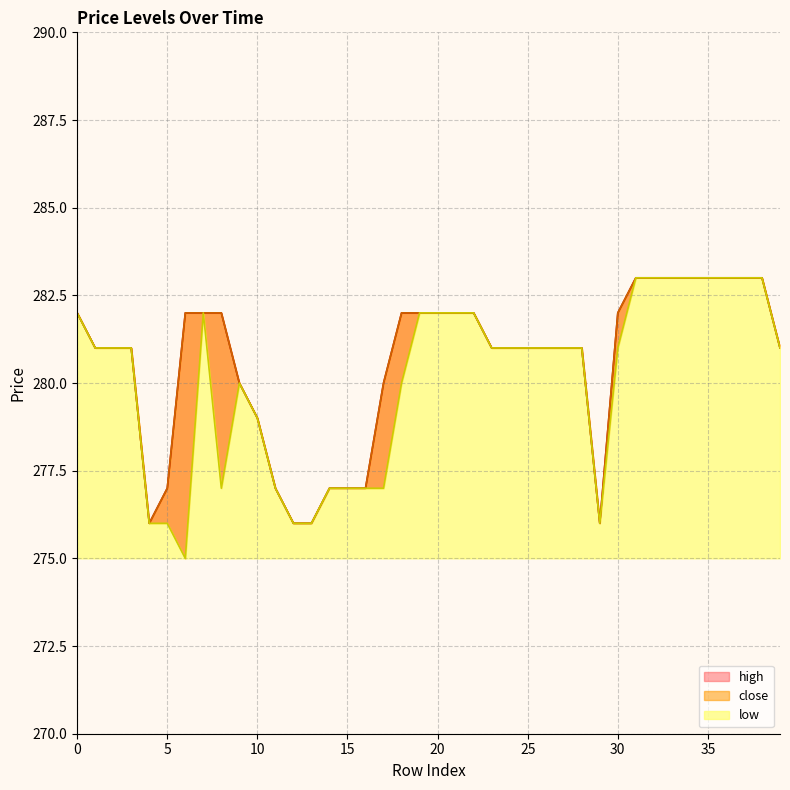

Rank the categories by high value from highest to lowest.

31, 32, 33, 34, 35, 36, 37, 38, 0, 6, 7, 8, 18, 19, 20, 21, 22, 30, 1, 2, 3, 23, 24, 25, 26, 27, 28, 39, 9, 17, 10, 5, 11, 14, 15, 16, 4, 12, 13, 29